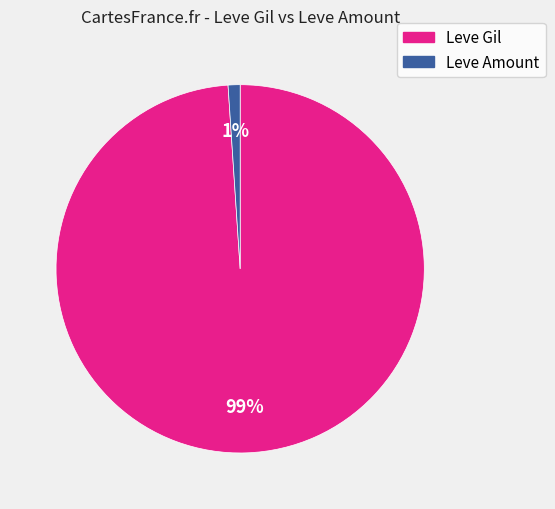

To the nearest percent, what is the difference between the largest and smallest slice percentages?

98%